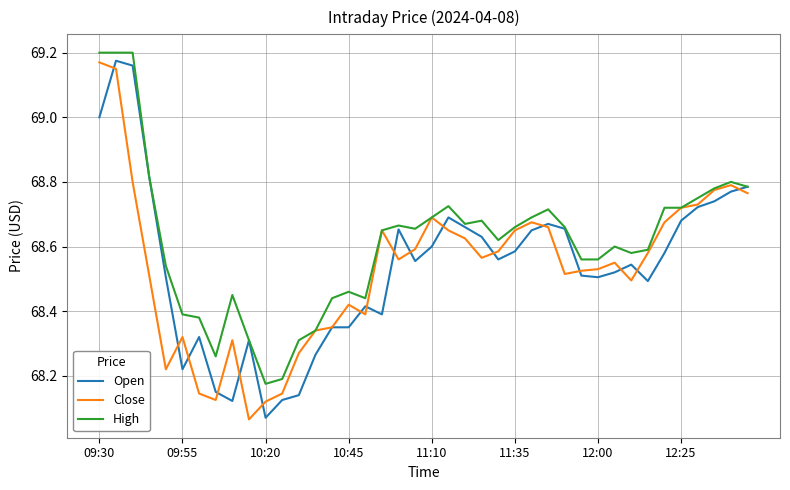

What is the difference between the maximum and minimum values in the High series?

1.0